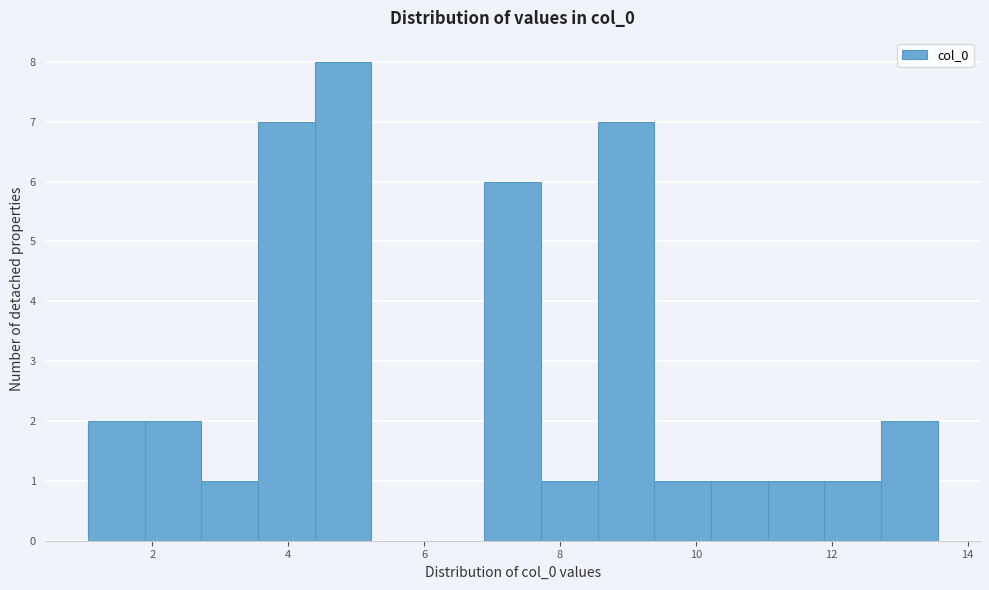

Which range on the x-axis has the tallest bar?

4.4 to 5.2